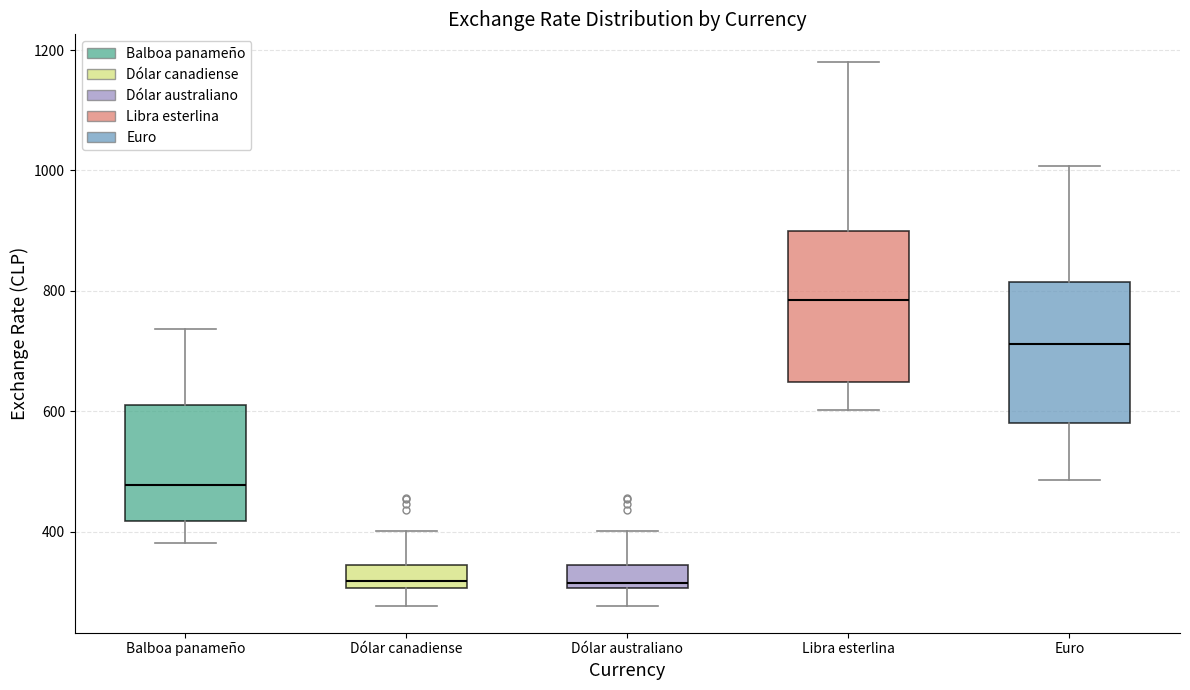

Reading left to right, read every box against the y-axis: the position of its median line, the range the box covers, and the ends of its whiskers. The values are not printed on the chart, so give them approximately, as read against the axis.

Balboa panameño: median 480, box 420 to 620, whiskers 380 to 740
Dólar canadiense: median 320, box 300 to 340, whiskers 280 to 400
Dólar australiano: median 320, box 300 to 340, whiskers 280 to 400
Libra esterlina: median 780, box 640 to 900, whiskers 600 to 1180
Euro: median 720, box 580 to 820, whiskers 480 to 1000